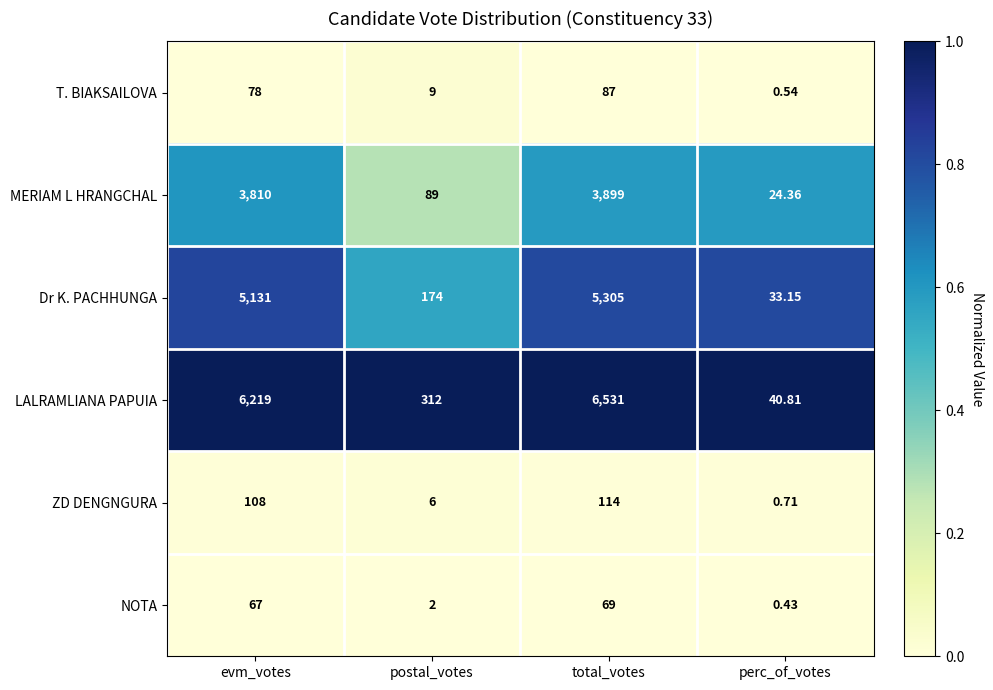

Which category has the lowest value in the ZD DENGNGURA series?

perc_of_votes